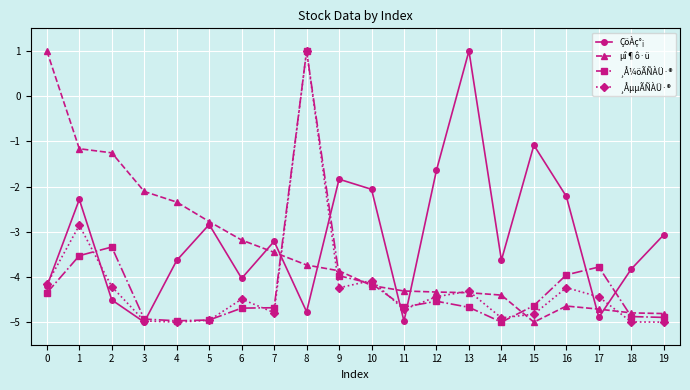

How many positive values does the ¸Å¼öÃÑÀÜ·® series have?

1